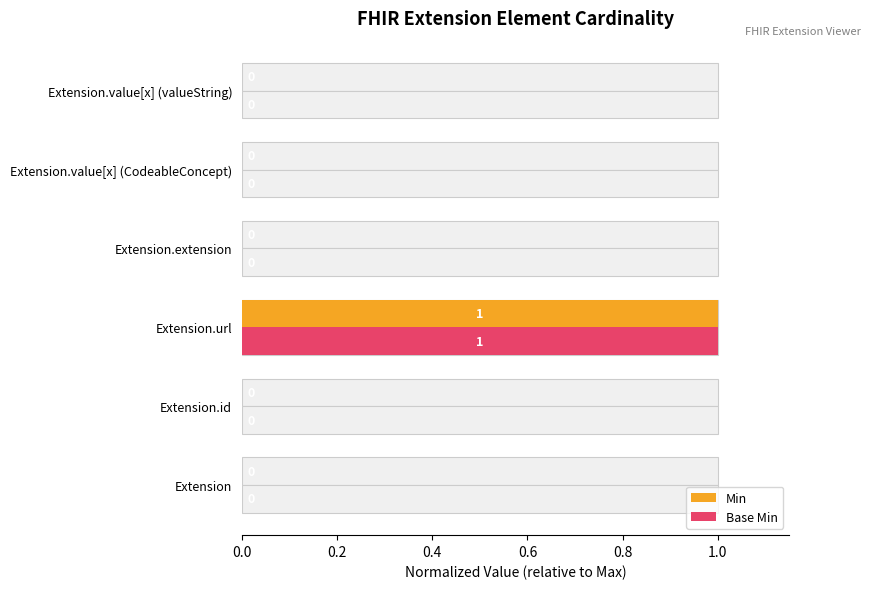

What is the sum of all Base Min values?

1